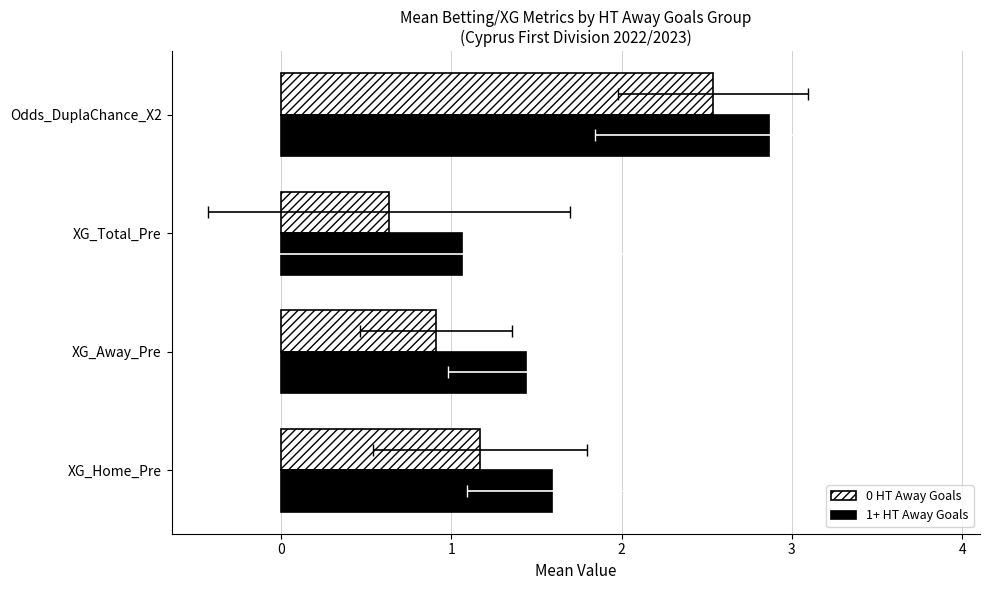

The 0 HT Away Goals series shows 0.6 at XG_Total_Pre. True or false?

True